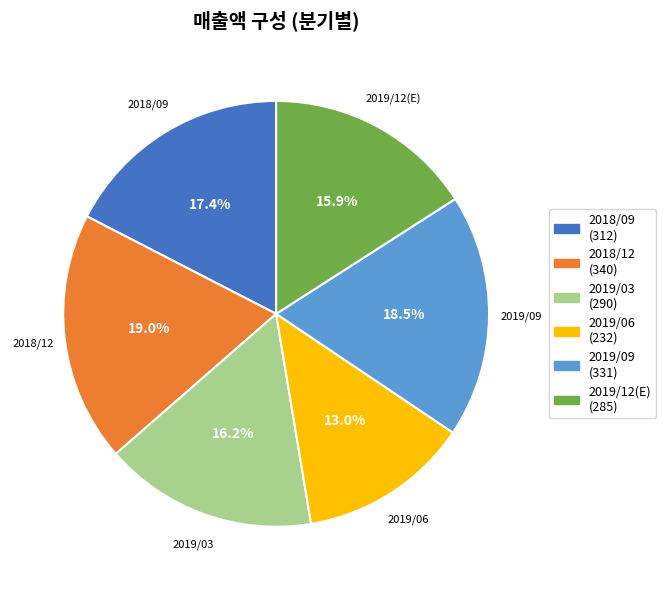

Does 2019/06 account for over 50% of the chart?

No